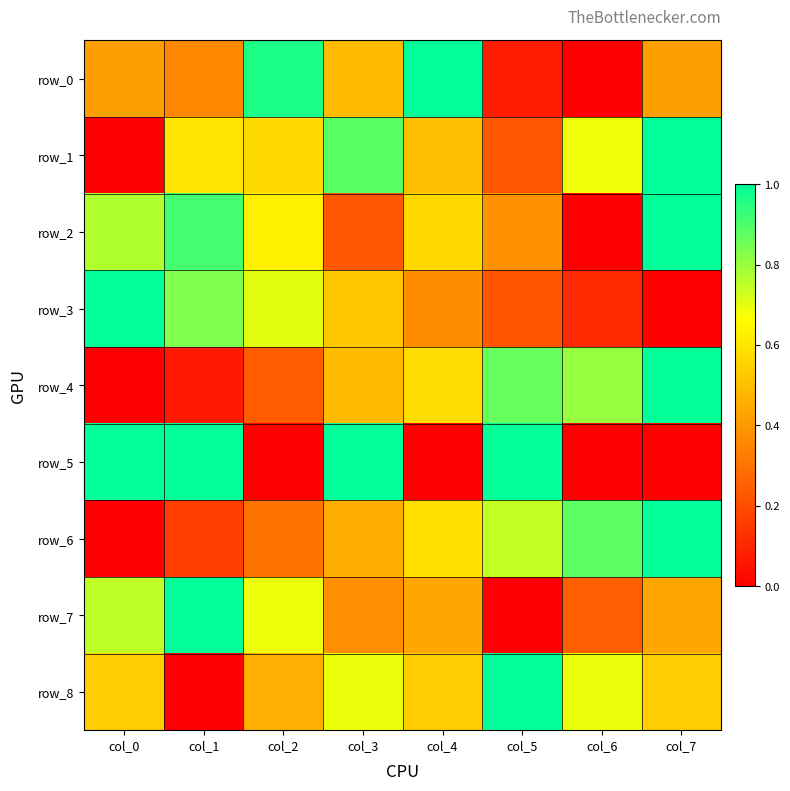

True or false: row_4 has a value of 0.0 at col_0.

True